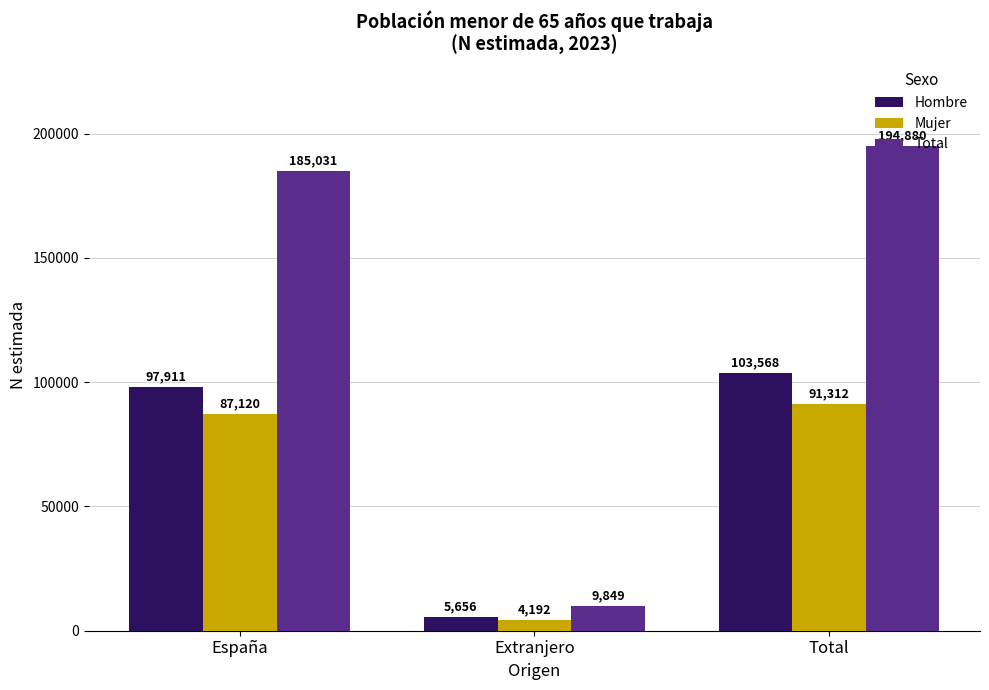

What is the difference between the maximum and minimum values in the Total series?

185031